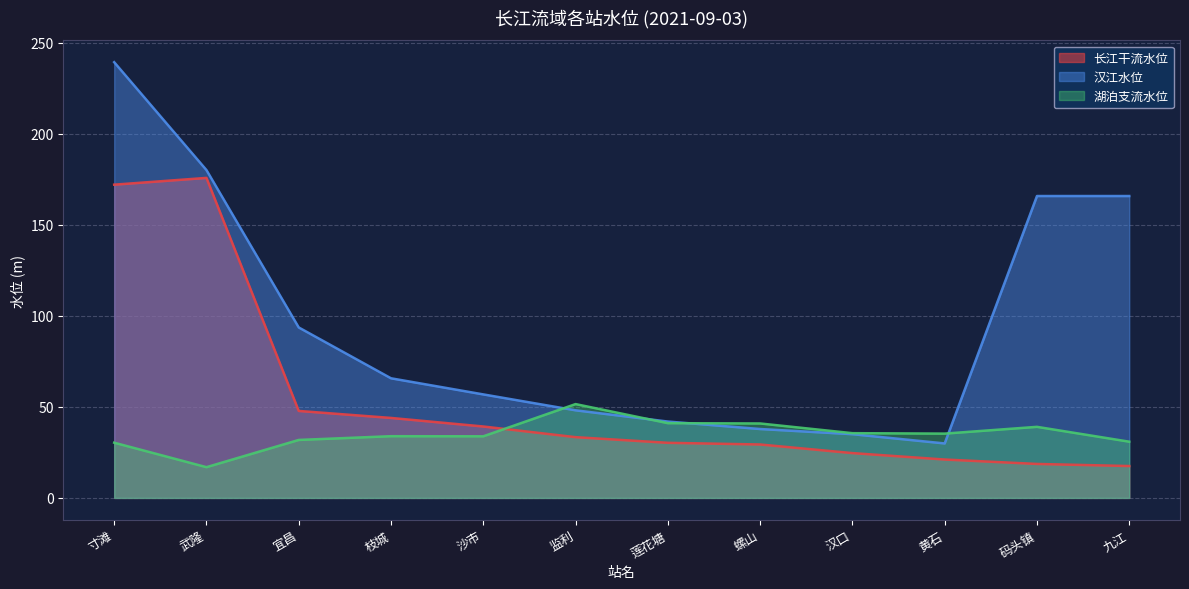

What is the maximum value shown in the chart?

239.4